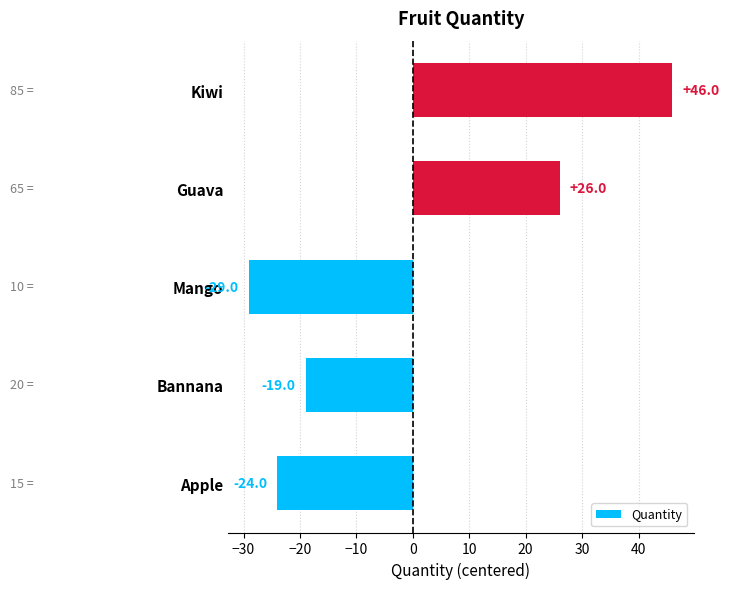

How many categories are shown in the chart?

5